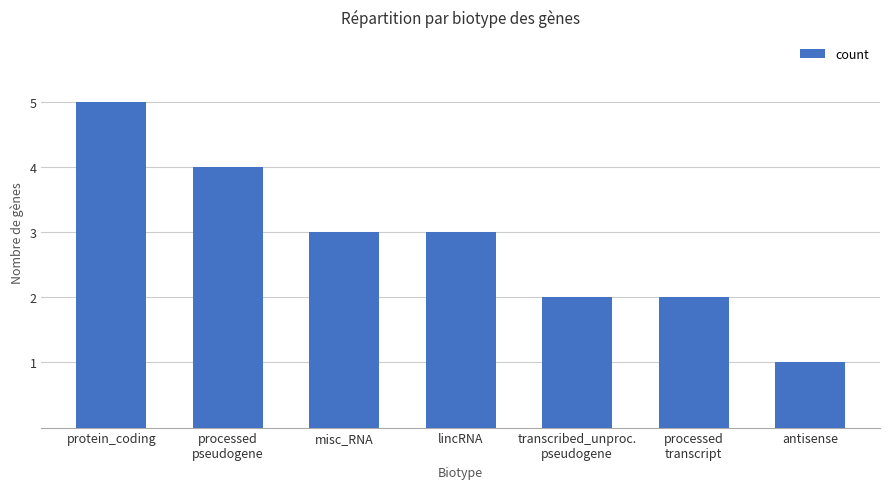

Approximately how many times larger is the value at processed
transcript compared to lincRNA?

0.7